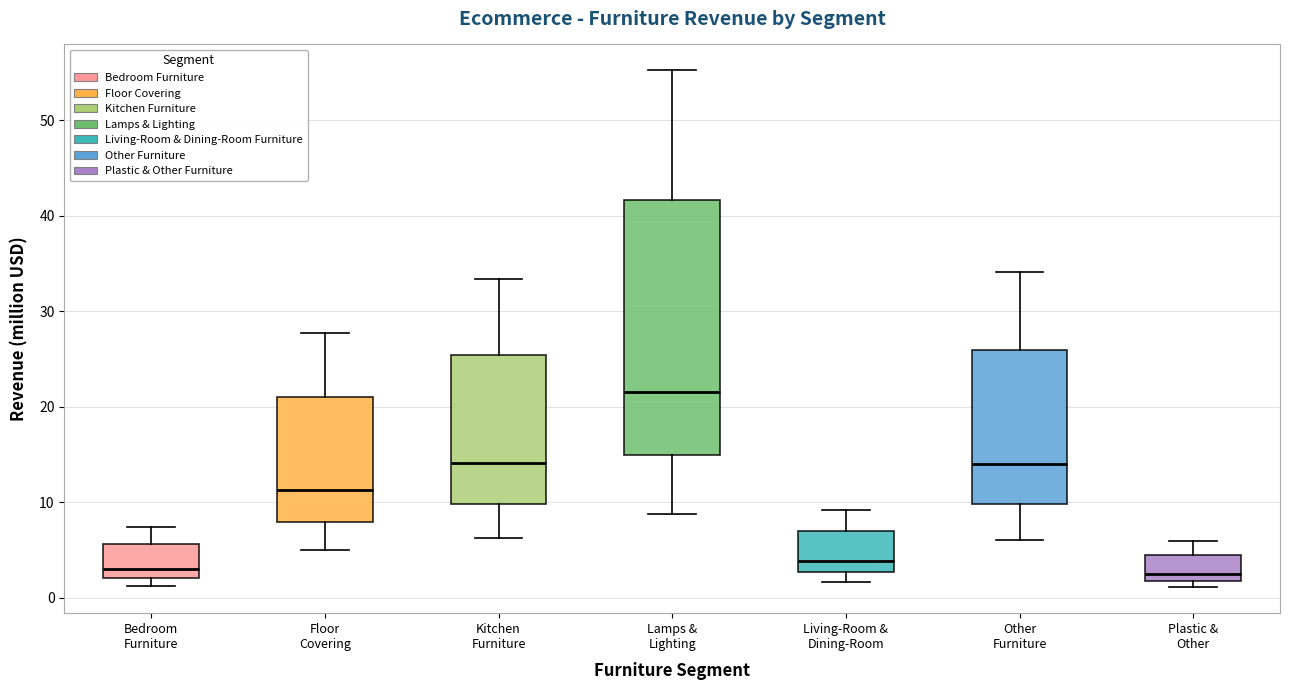

Which box is the tallest, from its lower edge to its upper edge?

Lamps & Lighting